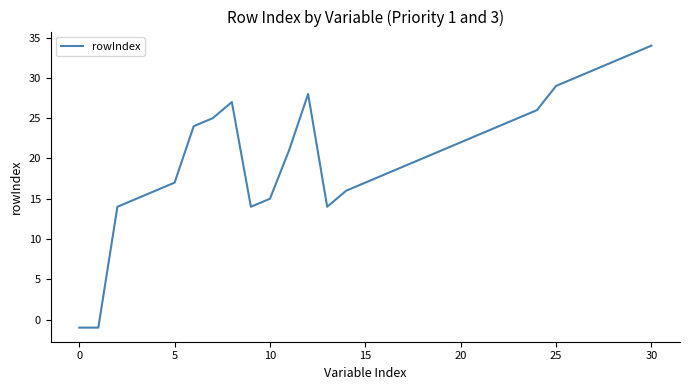

Does the chart have visible grid lines?

No